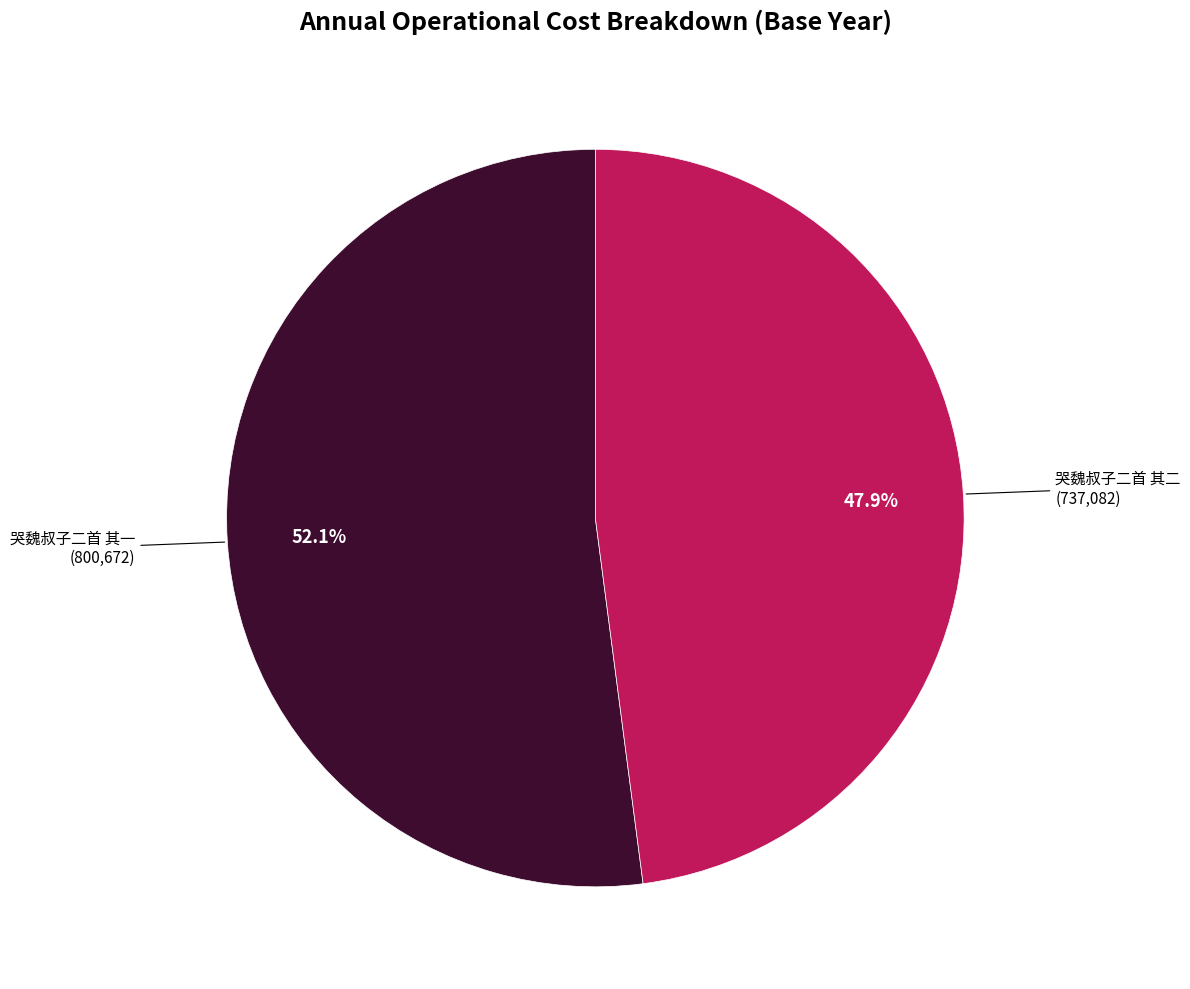

What is the smallest slice in the pie chart?

哭魏叔子二首 其二